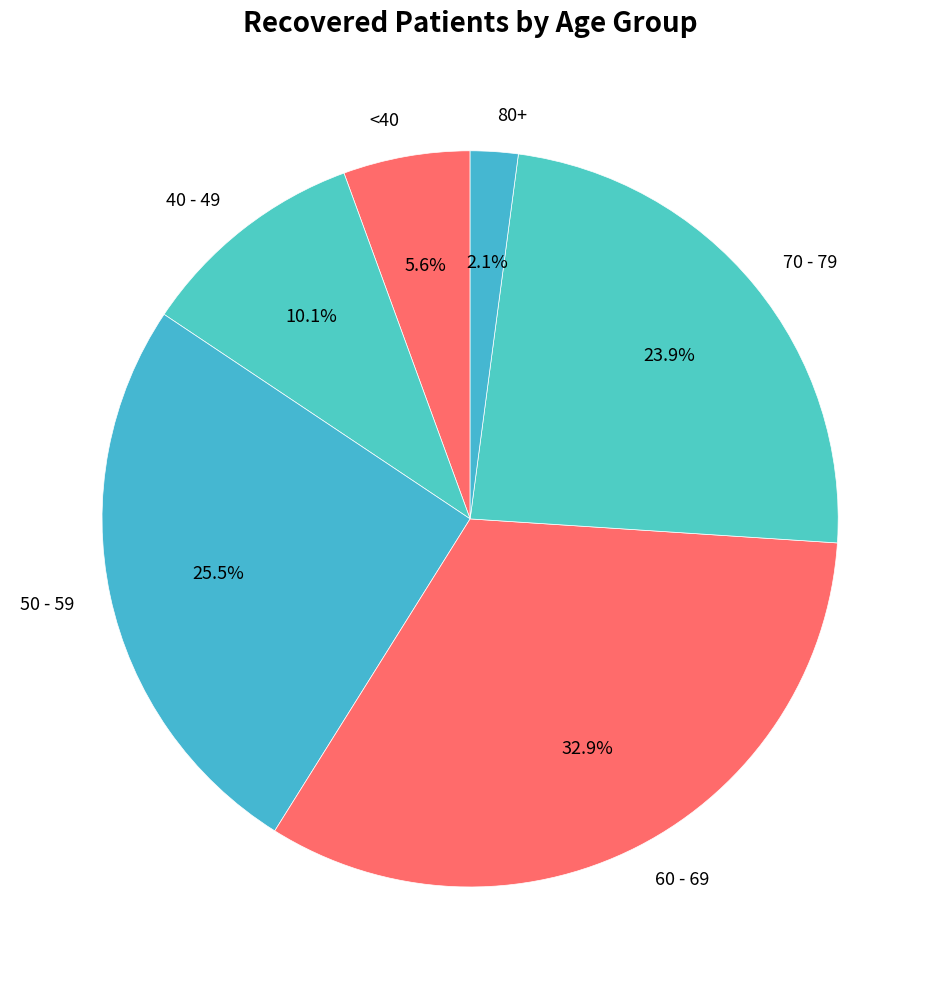

Is <40 the majority of the pie?

No